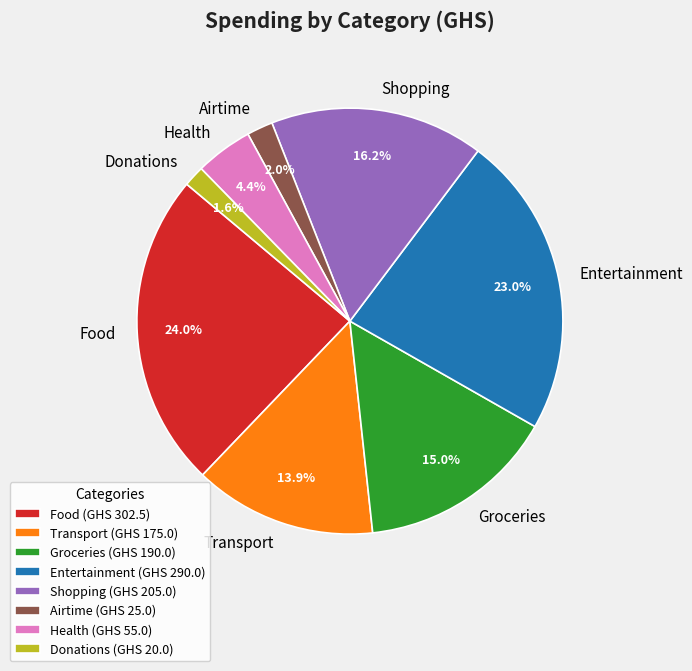

To the nearest percent, what is the difference between the Airtime and Transport slice percentages?

12%